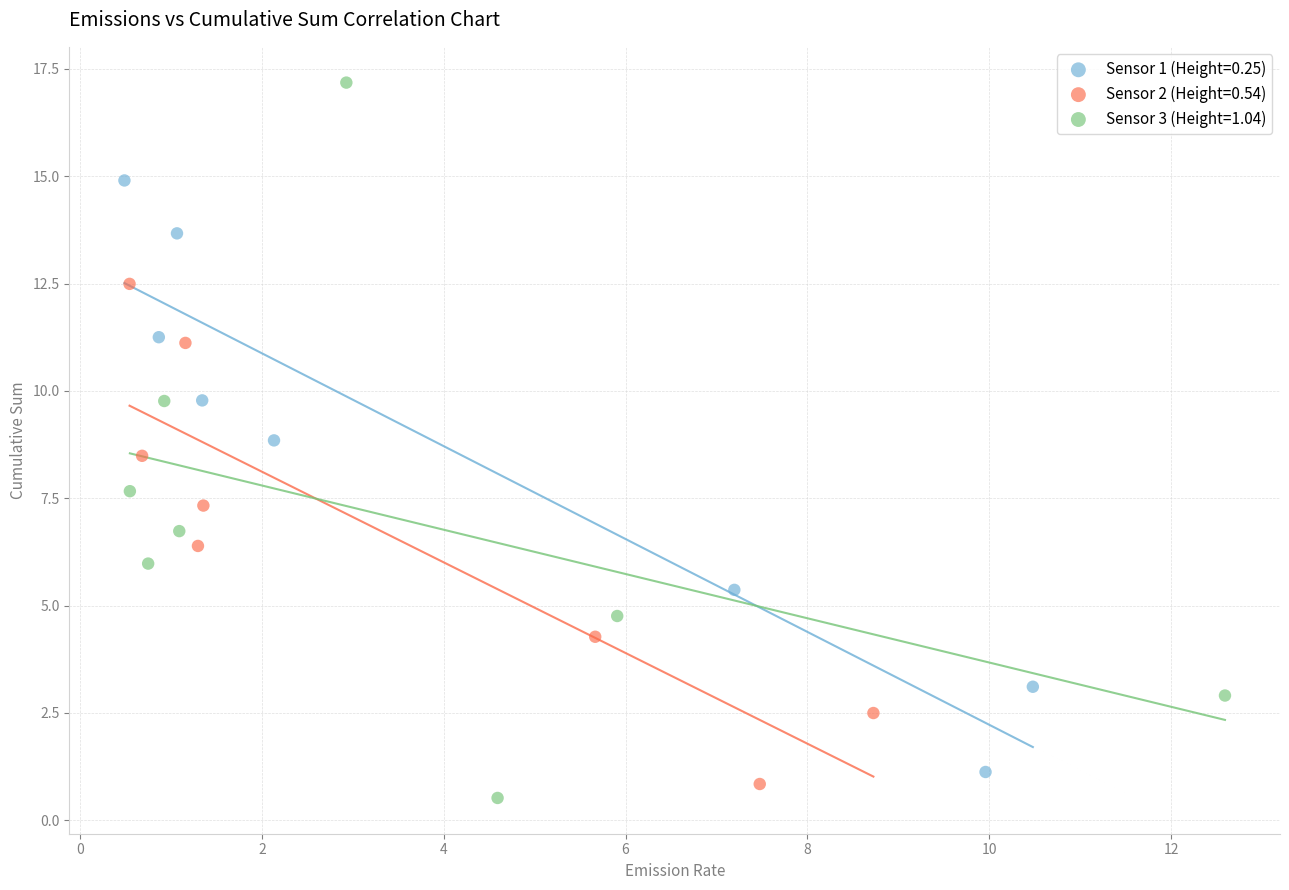

Which series has the widest spread of Y values?

Sensor 3 (Height=1.04)